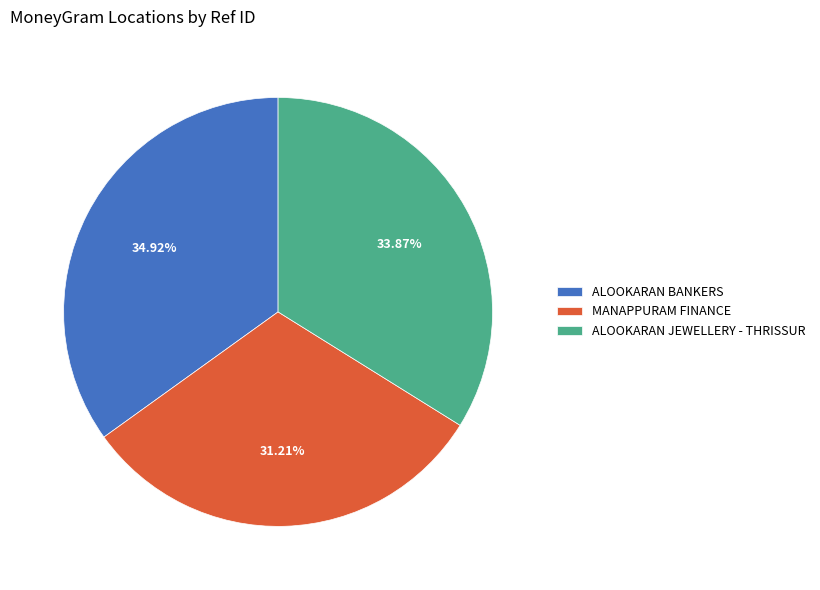

Rank the categories by value from lowest to highest.

MANAPPURAM FINANCE, ALOOKARAN JEWELLERY - THRISSUR, ALOOKARAN BANKERS